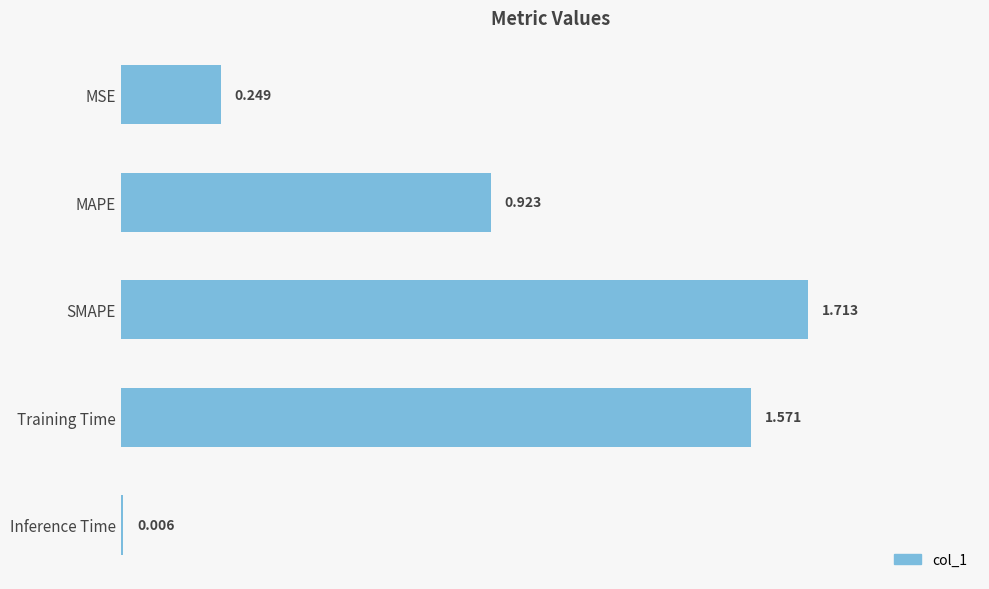

List the labels in order of value, smallest first.

Inference Time, MSE, MAPE, Training Time, SMAPE